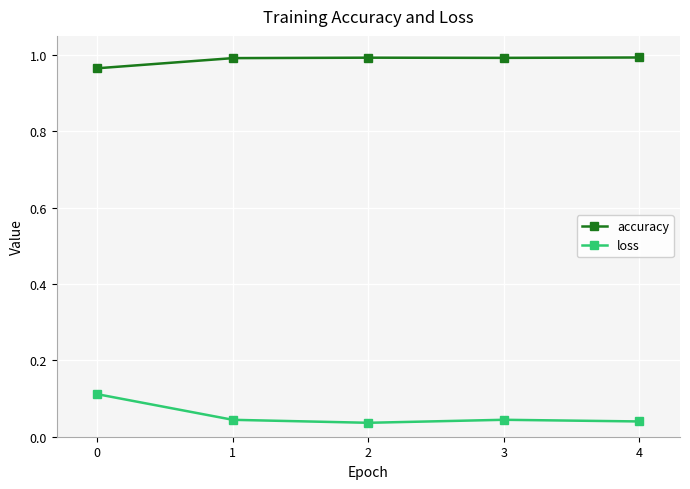

True or false: accuracy has more than 0 points higher than both neighbors.

True